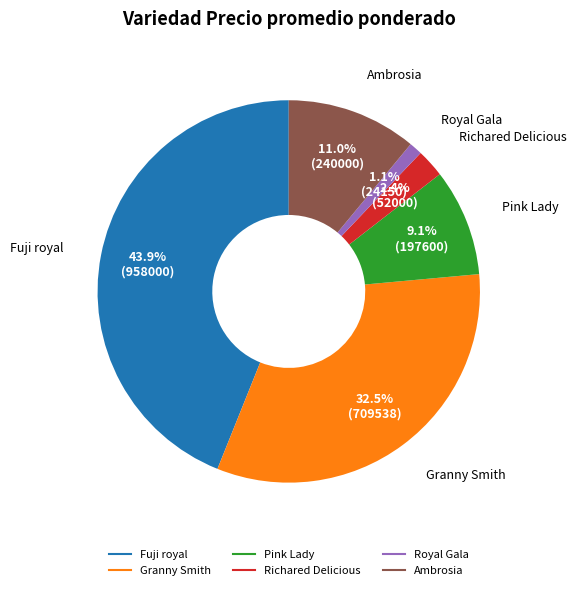

Is there a majority slice in this chart?

No